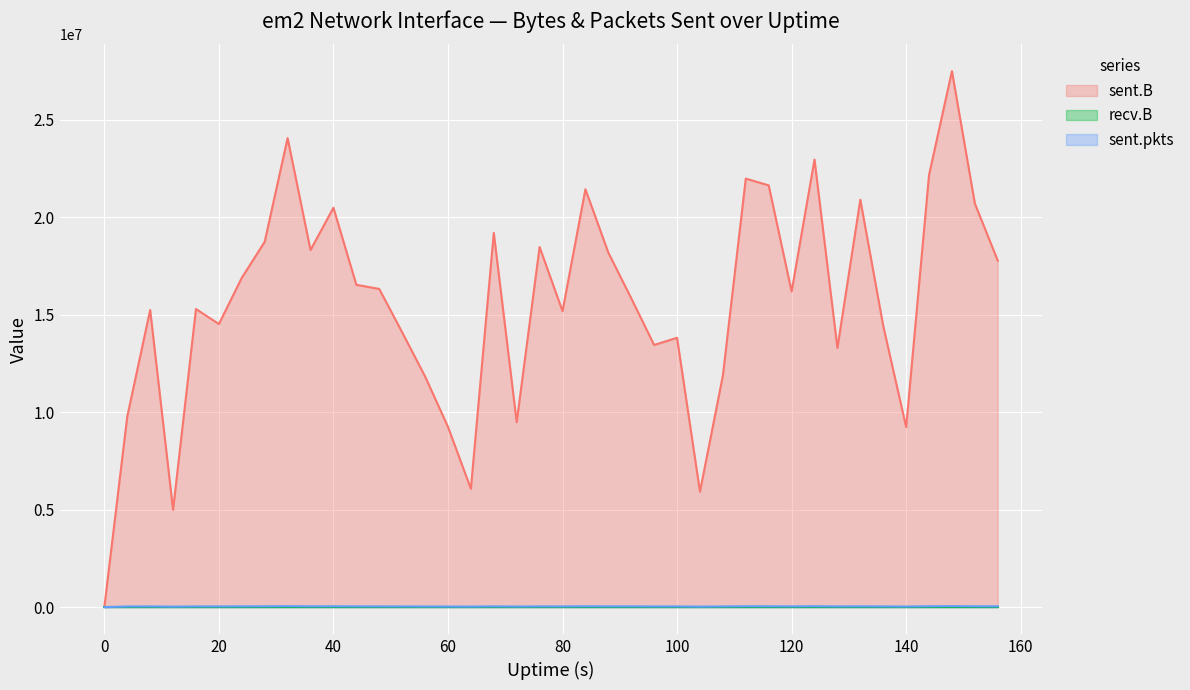

Which series has the widest spread of values?

sent.B